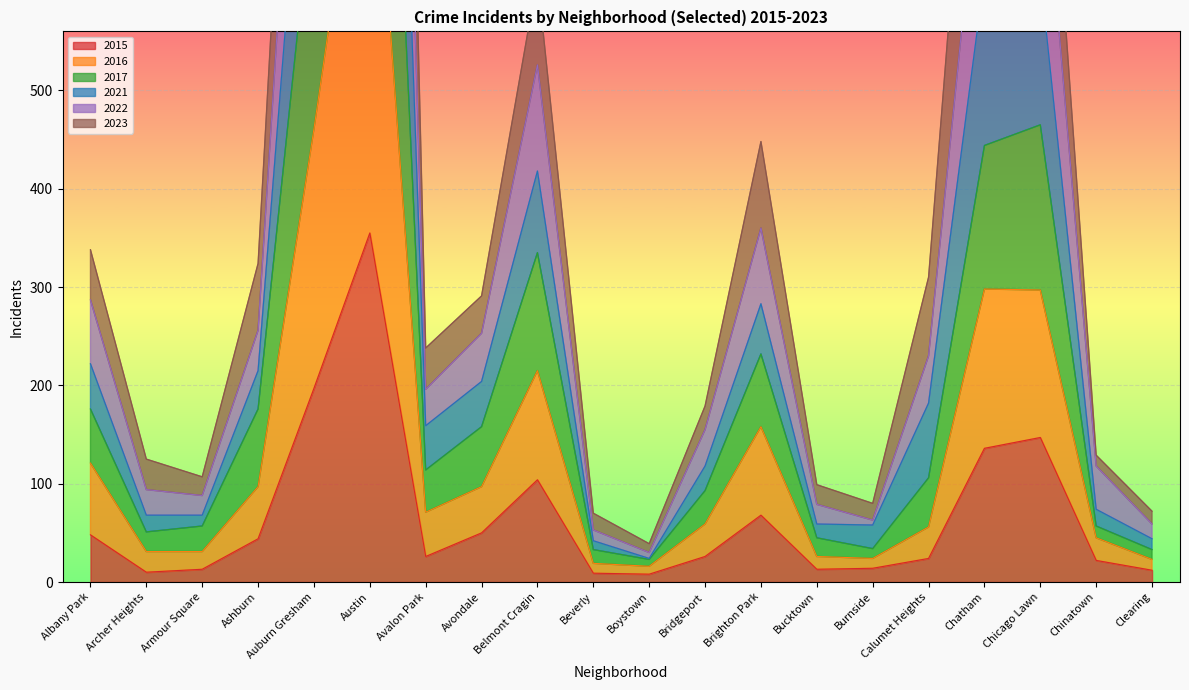

Which series has the widest spread of values?

2023